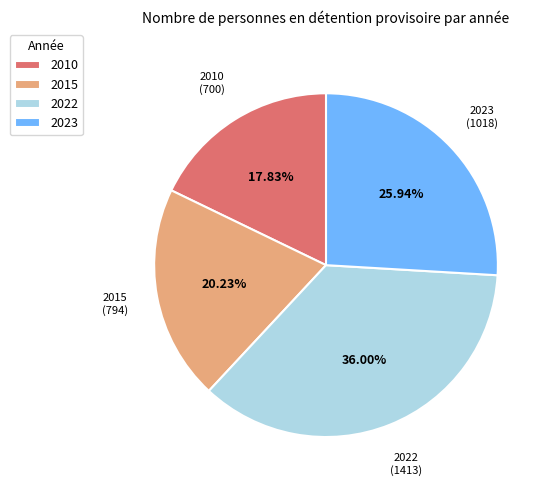

Is it true that 2023 is 26% of the pie?

True